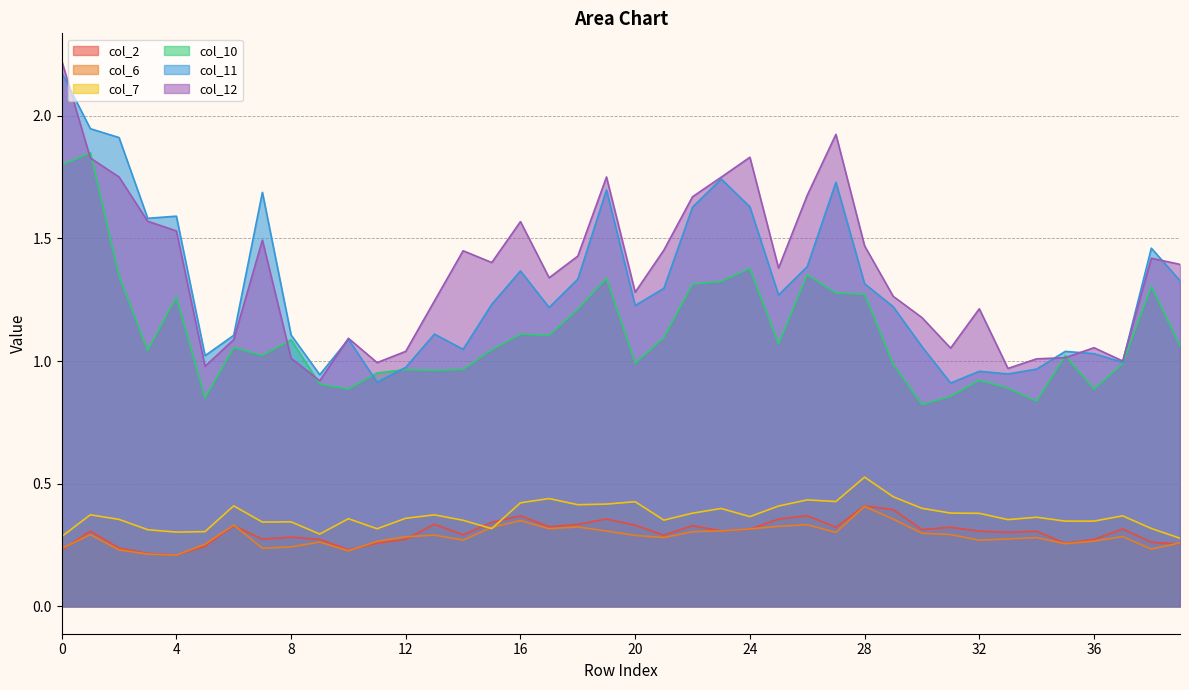

Reading left to right, what are all the values shown in this chart?

col_2: 0=0.2	1=0.3	2=0.2	3=0.2	4=0.2	5=0.2	6=0.3	7=0.3	8=0.3	9=0.3	10=0.2	11=0.3	12=0.3	13=0.3	14=0.3	15=0.3	16=0.4	17=0.3	18=0.3	19=0.4	20=0.3	21=0.3	22=0.3	23=0.3	24=0.3	25=0.4	26=0.4	27=0.3	28=0.4	29=0.4	30=0.3	31=0.3	32=0.3	33=0.3	34=0.3	35=0.3	36=0.3	37=0.3	38=0.3	39=0.3
col_6: 0=0.2	1=0.3	2=0.2	3=0.2	4=0.2	5=0.3	6=0.3	7=0.2	8=0.2	9=0.3	10=0.2	11=0.3	12=0.3	13=0.3	14=0.3	15=0.3	16=0.3	17=0.3	18=0.3	19=0.3	20=0.3	21=0.3	22=0.3	23=0.3	24=0.3	25=0.3	26=0.3	27=0.3	28=0.4	29=0.4	30=0.3	31=0.3	32=0.3	33=0.3	34=0.3	35=0.3	36=0.3	37=0.3	38=0.2	39=0.3
col_7: 0=0.3	1=0.4	2=0.4	3=0.3	4=0.3	5=0.3	6=0.4	7=0.3	8=0.3	9=0.3	10=0.4	11=0.3	12=0.4	13=0.4	14=0.4	15=0.3	16=0.4	17=0.4	18=0.4	19=0.4	20=0.4	21=0.4	22=0.4	23=0.4	24=0.4	25=0.4	26=0.4	27=0.4	28=0.5	29=0.4	30=0.4	31=0.4	32=0.4	33=0.4	34=0.4	35=0.3	36=0.3	37=0.4	38=0.3	39=0.3
col_10: 0=1.8	1=1.8	2=1.3	3=1.0	4=1.3	5=0.8	6=1.1	7=1.0	8=1.1	9=0.9	10=0.9	11=1.0	12=1.0	13=1.0	14=1.0	15=1.0	16=1.1	17=1.1	18=1.2	19=1.3	20=1.0	21=1.1	22=1.3	23=1.3	24=1.4	25=1.1	26=1.4	27=1.3	28=1.3	29=1.0	30=0.8	31=0.9	32=0.9	33=0.9	34=0.8	35=1.0	36=0.9	37=1.0	38=1.3	39=1.1
col_11: 0=2.2	1=1.9	2=1.9	3=1.6	4=1.6	5=1.0	6=1.1	7=1.7	8=1.1	9=0.9	10=1.1	11=0.9	12=1.0	13=1.1	14=1.0	15=1.2	16=1.4	17=1.2	18=1.3	19=1.7	20=1.2	21=1.3	22=1.6	23=1.7	24=1.6	25=1.3	26=1.4	27=1.7	28=1.3	29=1.2	30=1.1	31=0.9	32=1.0	33=0.9	34=1.0	35=1.0	36=1.0	37=1.0	38=1.5	39=1.3
col_12: 0=2.2	1=1.8	2=1.8	3=1.6	4=1.5	5=1.0	6=1.1	7=1.5	8=1.0	9=0.9	10=1.1	11=1.0	12=1.0	13=1.2	14=1.4	15=1.4	16=1.6	17=1.3	18=1.4	19=1.8	20=1.3	21=1.5	22=1.7	23=1.7	24=1.8	25=1.4	26=1.7	27=1.9	28=1.5	29=1.3	30=1.2	31=1.1	32=1.2	33=1.0	34=1.0	35=1.0	36=1.1	37=1.0	38=1.4	39=1.4